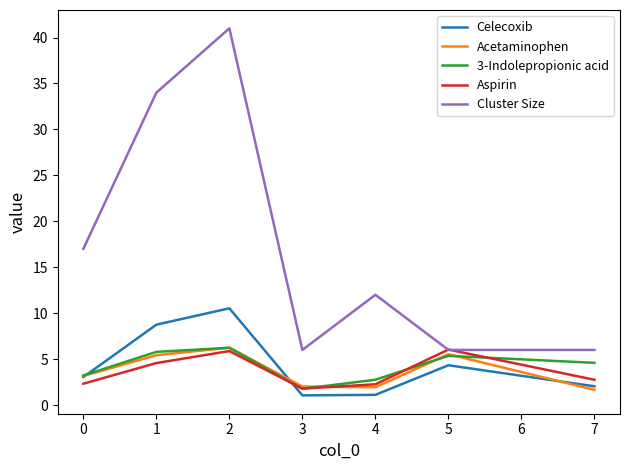

At which category does Aspirin reach its first local peak?

2